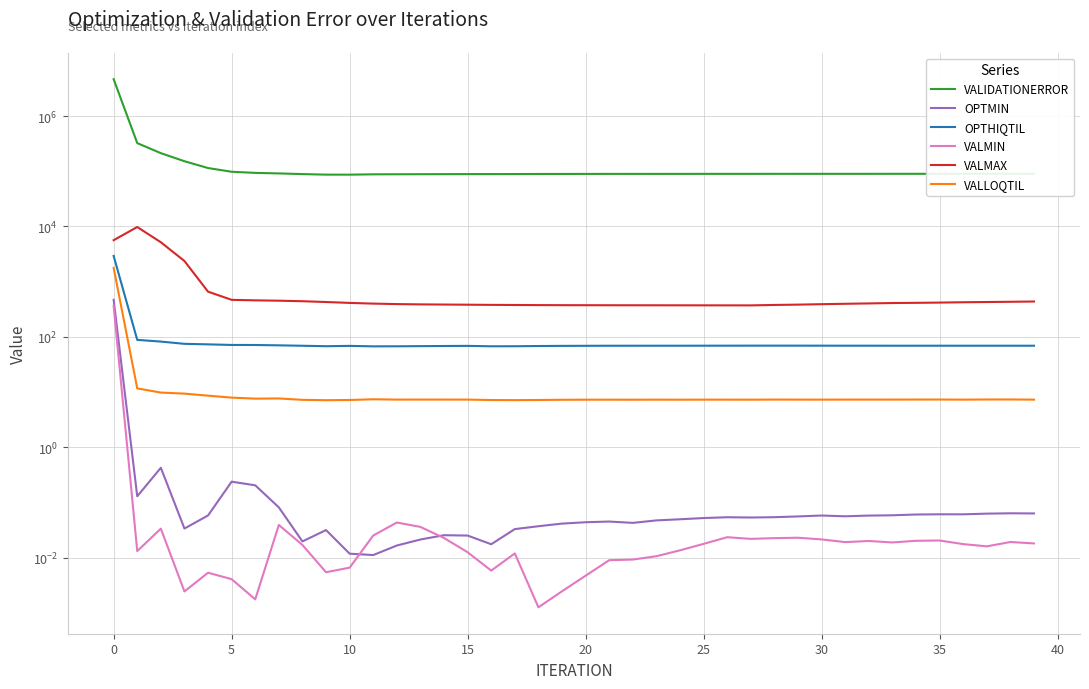

What is the highest value of the VALLOQTIL series?

1771.9